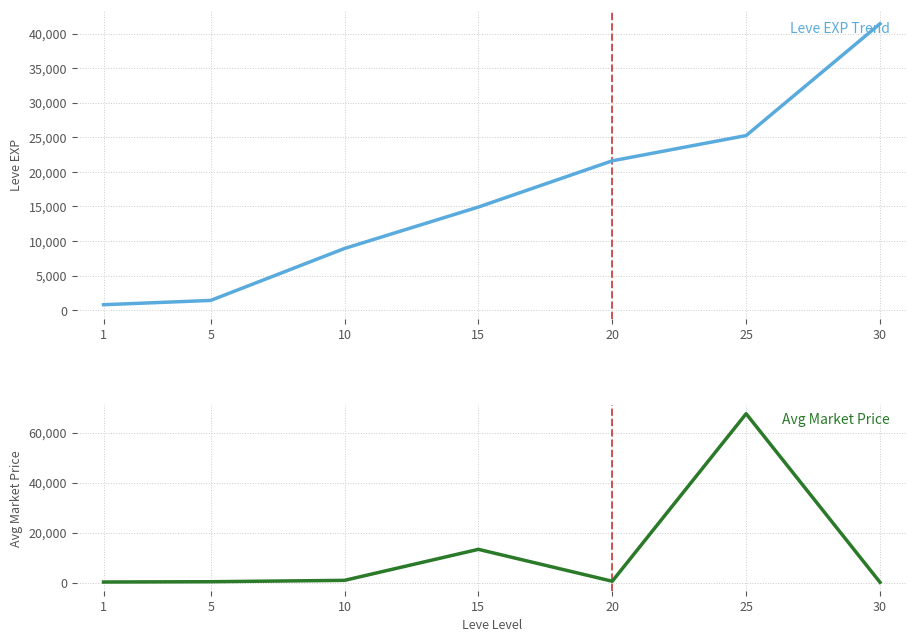

Reading right to left, transcribe all the data shown in this chart.

Leve EXP: 41410.0	25250.0	21600.0	14920.0	8930.0	1420.0	800.0
currentAveragePrice: 106.6	67604.6	525.2	13299.6	883.4	336.2	219.3